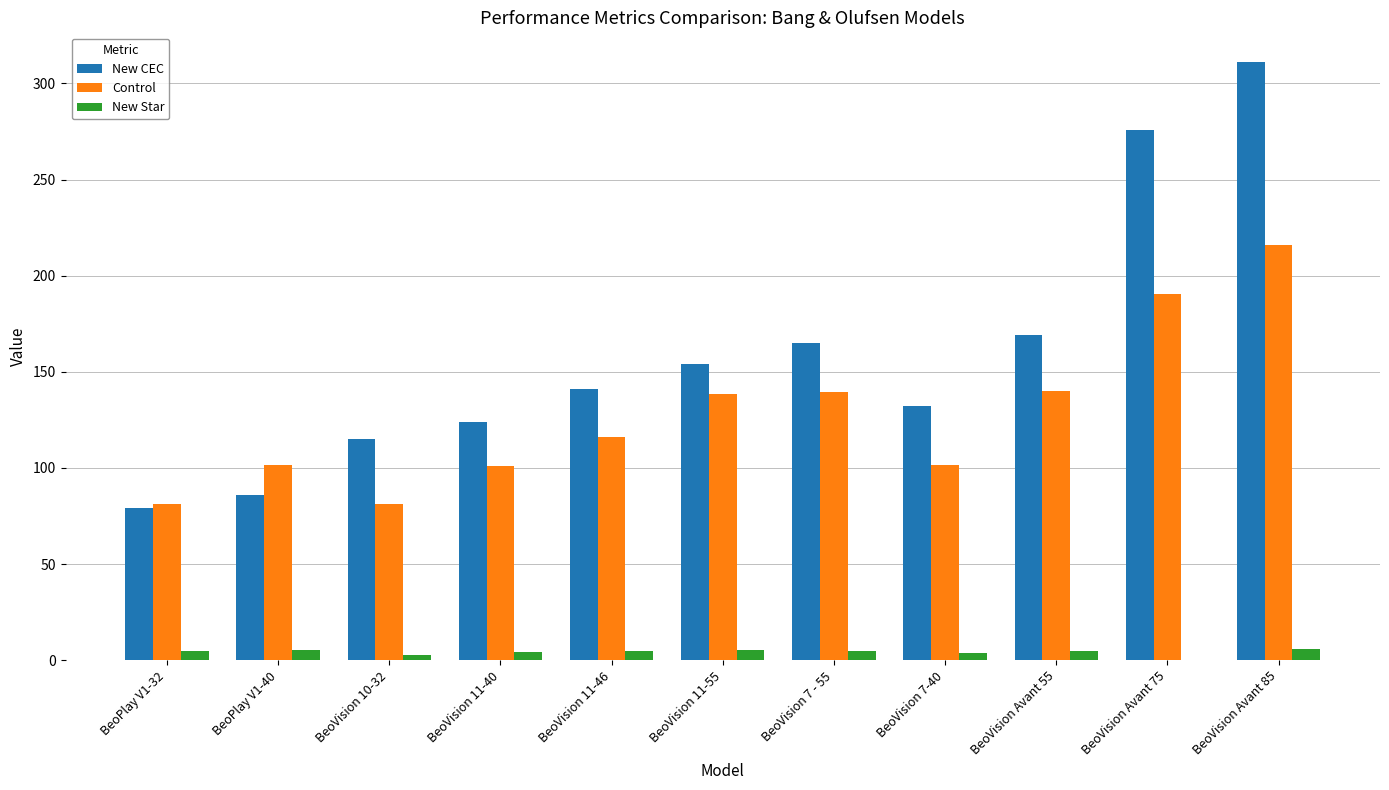

The New Star series shows 5.0 at BeoVision Avant 55. True or false?

True